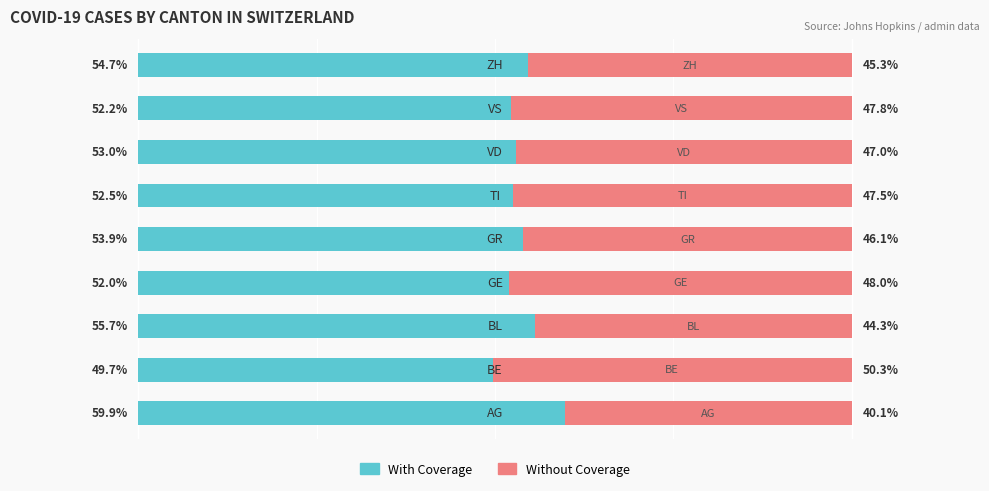

What are all the series names shown in the legend?

With Coverage, Without Coverage